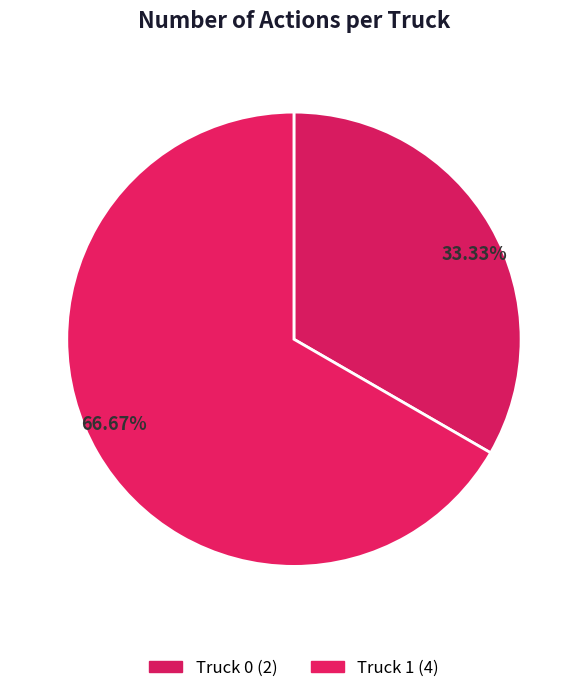

To the nearest percent, what percentage of the pie is Truck 0?

33%